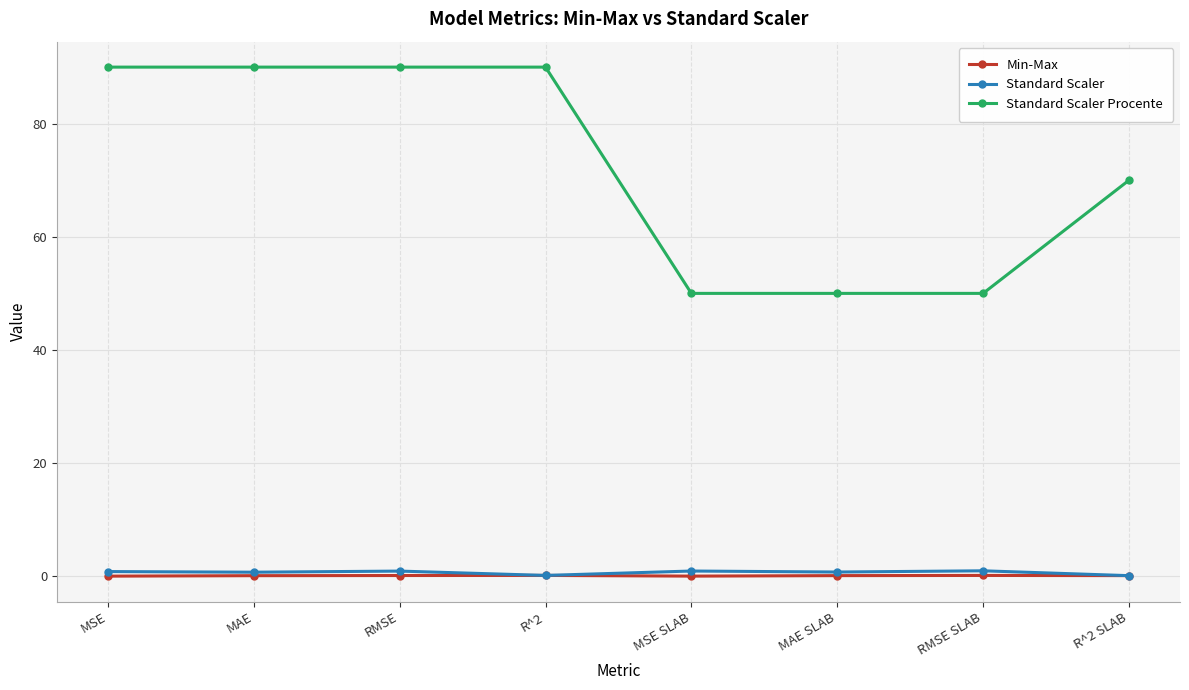

The Min-Max series shows 0.1 at MAE SLAB. True or false?

True